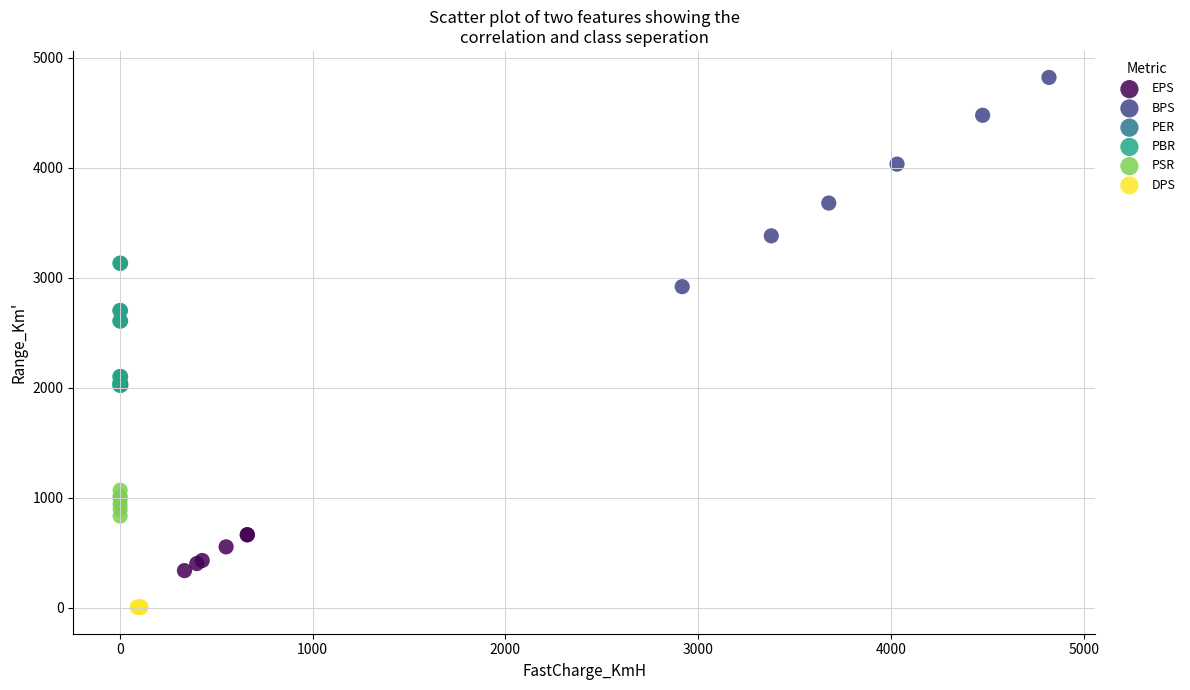

Which series reaches the maximum Y coordinate?

BPS